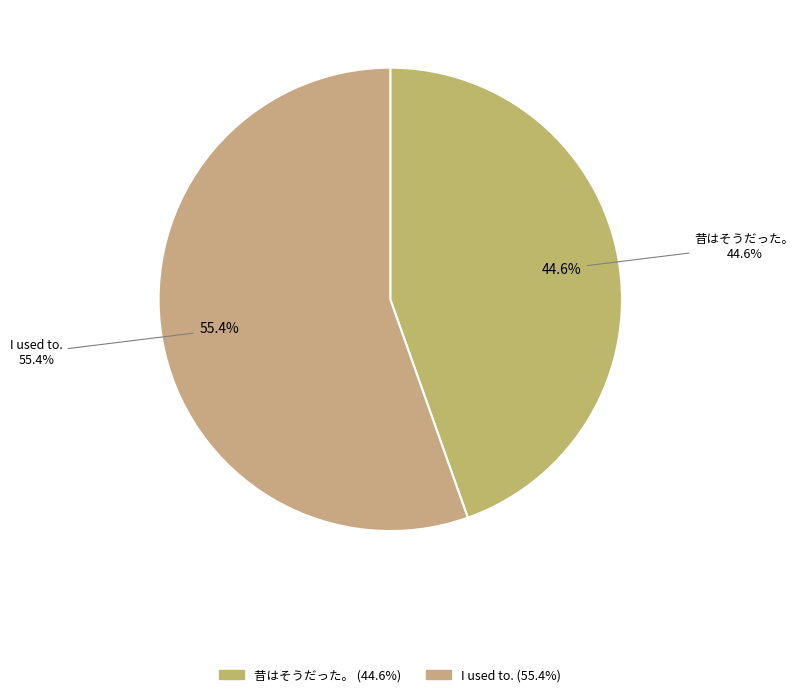

Which category has the biggest portion of the pie?

I used to.